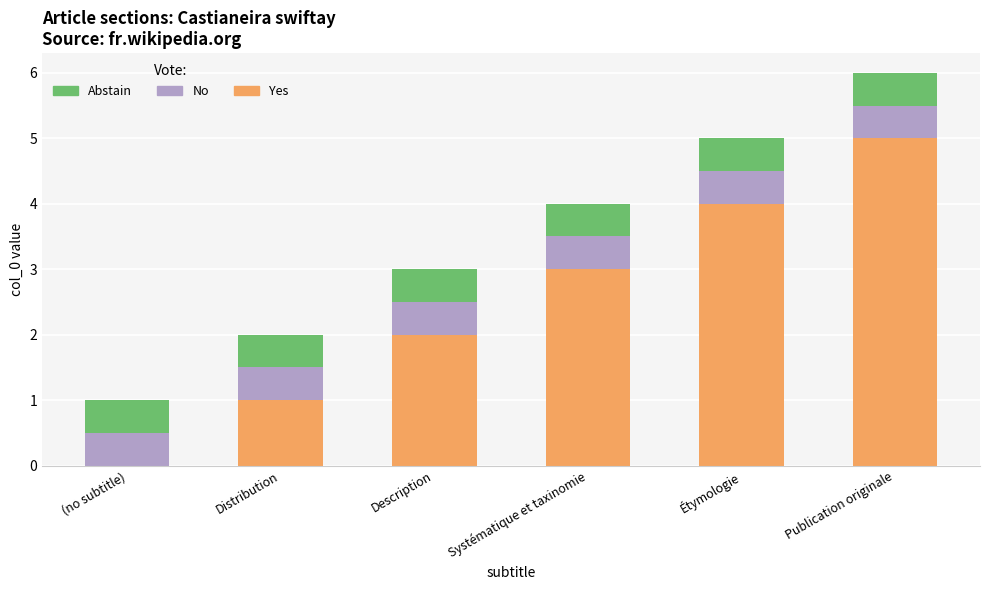

Count the number of data series in this chart.

3